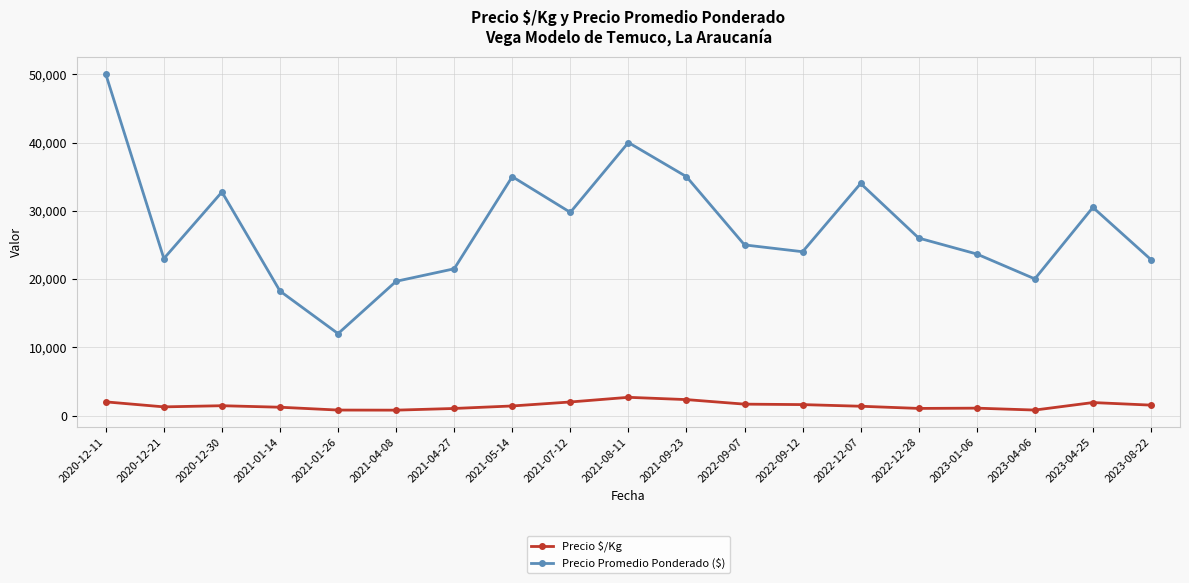

At which label does Precio Promedio Ponderado ($) reach its minimum?

2021-01-26